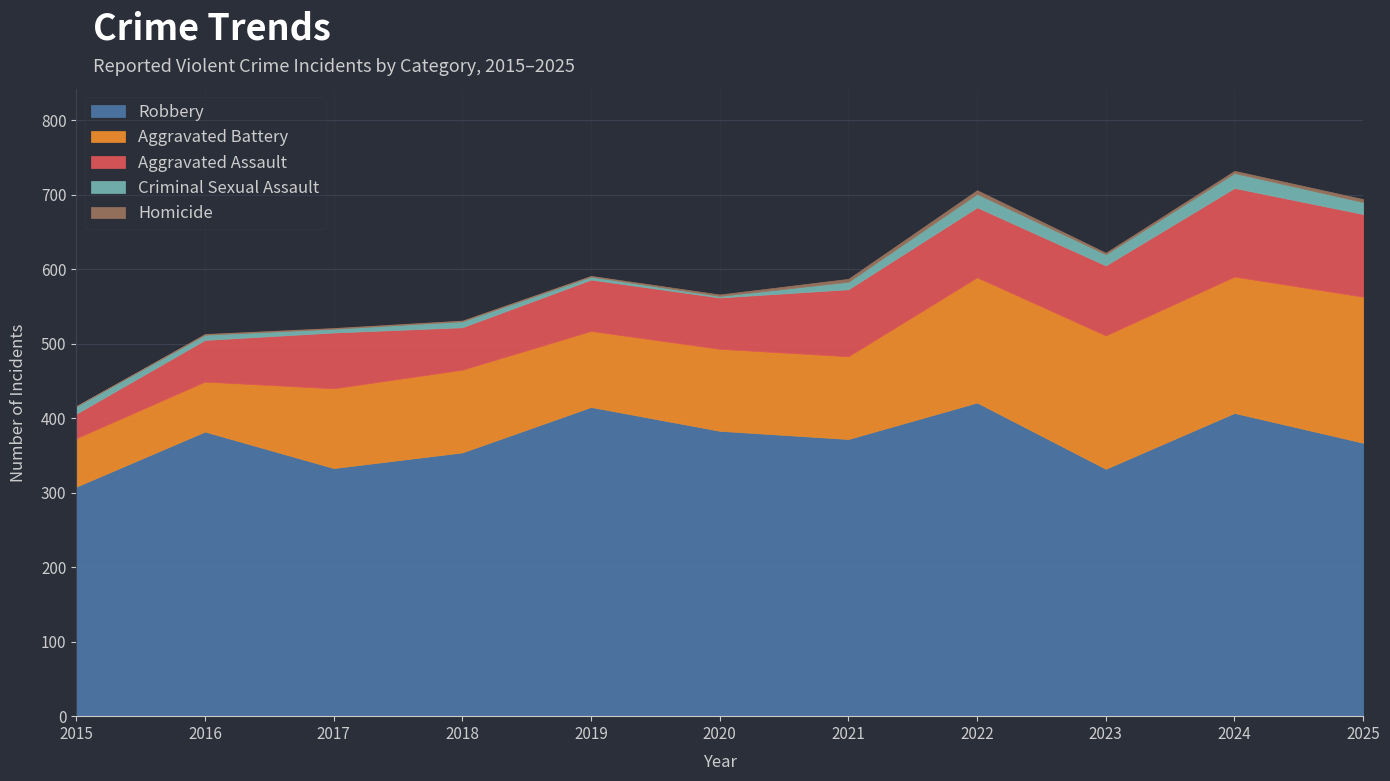

List the labels in order of Robbery value, smallest first.

2015, 2023, 2017, 2018, 2025, 2021, 2016, 2020, 2024, 2019, 2022